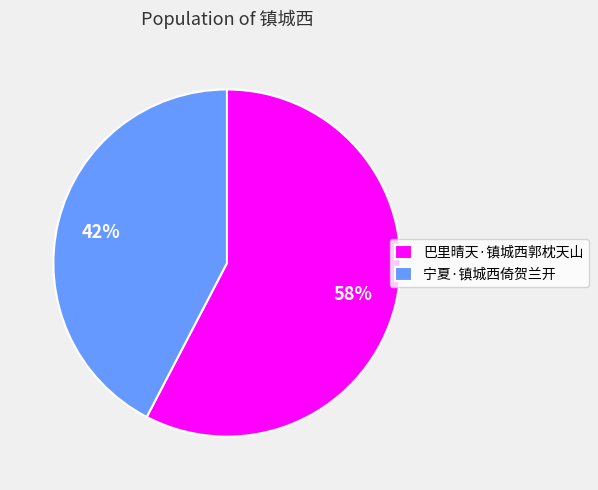

The 巴里晴天·镇城西郭枕天山 slice represents 44% of the pie. True or false?

False